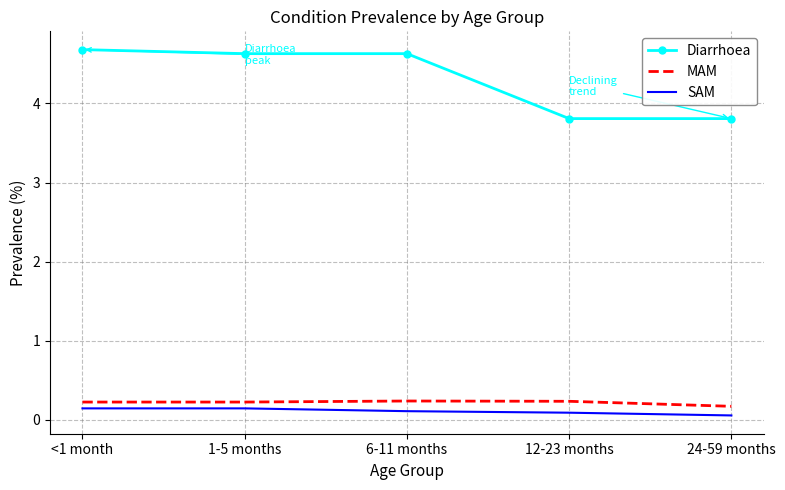

True or false: Diarrhoea and MAM cross at least once.

False